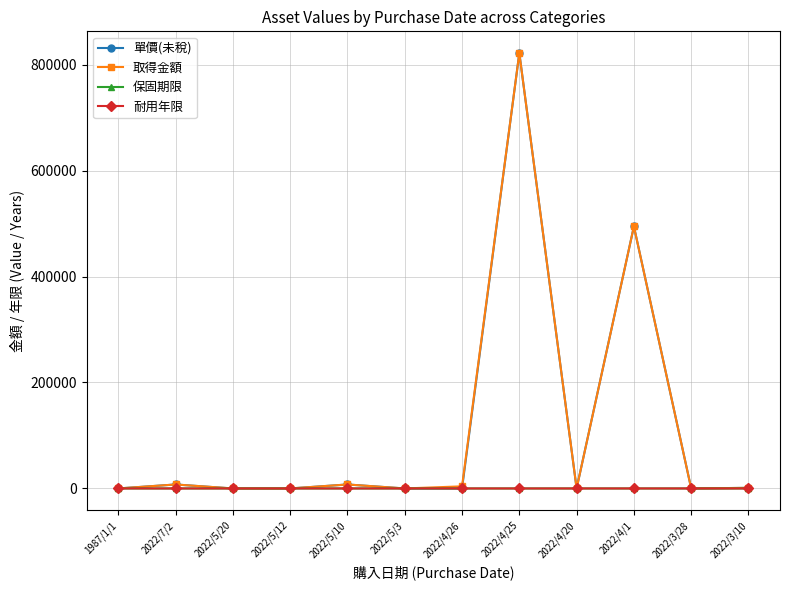

What is the greatest value displayed?

821625.0